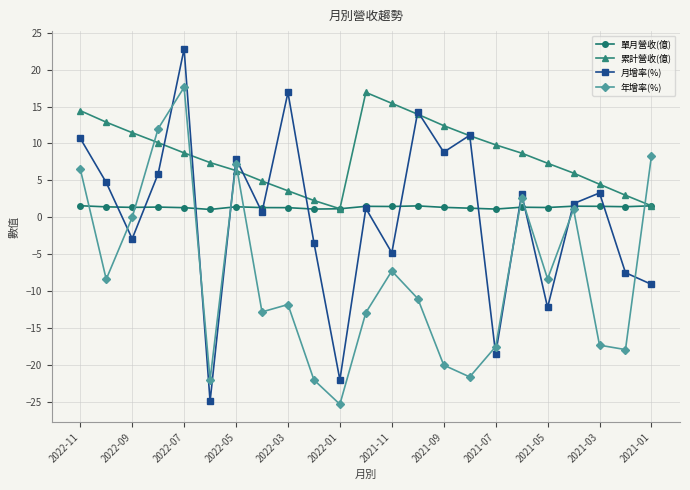

How many values in the 累計營收(億) series exceed 8?

12